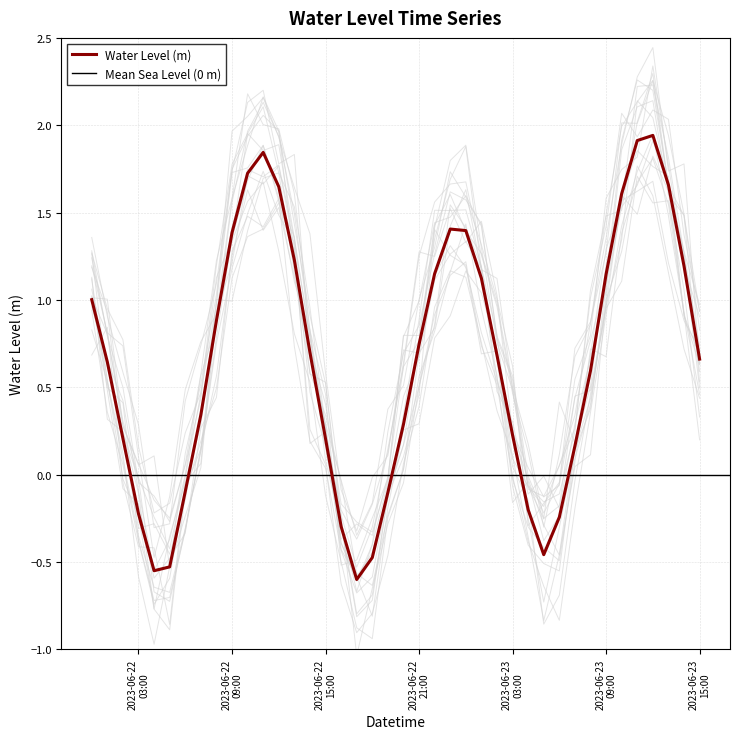

Rank the categories by value from lowest to highest.

2023-06-22 17:00:00, 2023-06-22 04:00:00, 2023-06-22 05:00:00, 2023-06-22 18:00:00, 2023-06-23 05:00:00, 2023-06-22 16:00:00, 2023-06-23 06:00:00, 2023-06-22 03:00:00, 2023-06-23 04:00:00, 2023-06-22 19:00:00, 2023-06-22 06:00:00, 2023-06-23 07:00:00, 2023-06-22 15:00:00, 2023-06-22 02:00:00, 2023-06-23 03:00:00, 2023-06-22 20:00:00, 2023-06-22 07:00:00, 2023-06-23 08:00:00, 2023-06-22 01:00:00, 2023-06-23 15:00:00, 2023-06-23 02:00:00, 2023-06-22 14:00:00, 2023-06-22 21:00:00, 2023-06-22 08:00:00, 2023-06-22 00:00:00, 2023-06-23 01:00:00, 2023-06-23 09:00:00, 2023-06-22 22:00:00, 2023-06-23 14:00:00, 2023-06-22 13:00:00, 2023-06-22 09:00:00, 2023-06-23 00:00:00, 2023-06-22 23:00:00, 2023-06-23 10:00:00, 2023-06-22 12:00:00, 2023-06-23 13:00:00, 2023-06-22 10:00:00, 2023-06-22 11:00:00, 2023-06-23 11:00:00, 2023-06-23 12:00:00